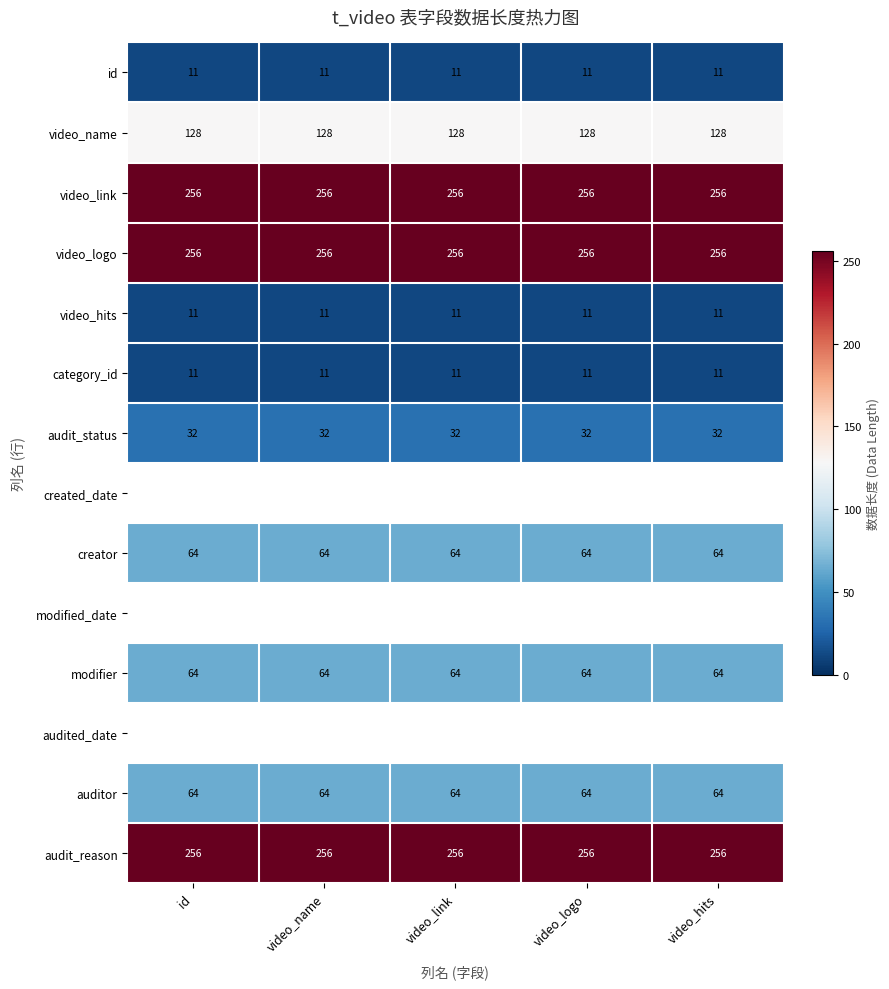

Is it true that video_name equals 200.2 at video_logo?

False